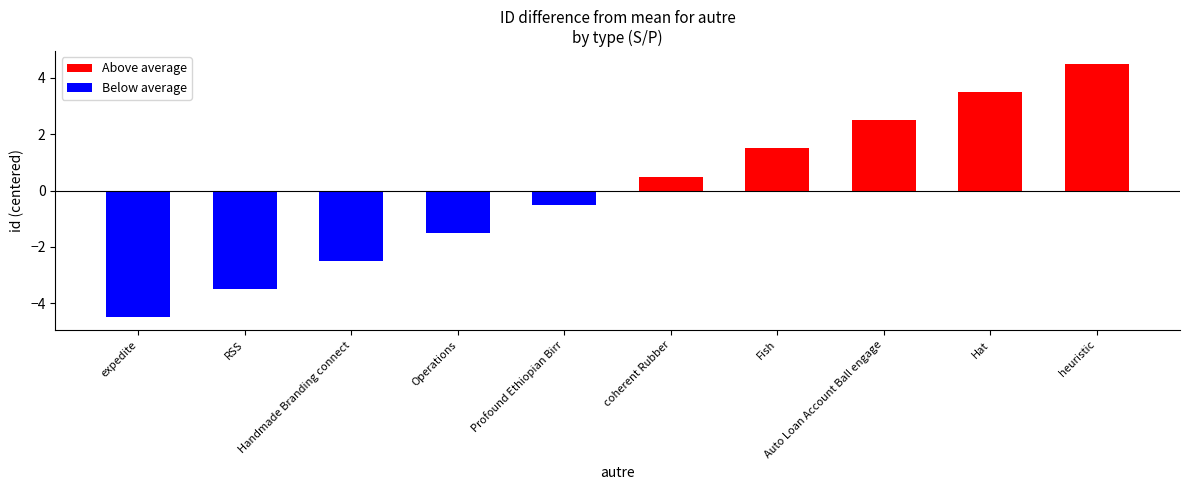

Are the bars horizontal?

No